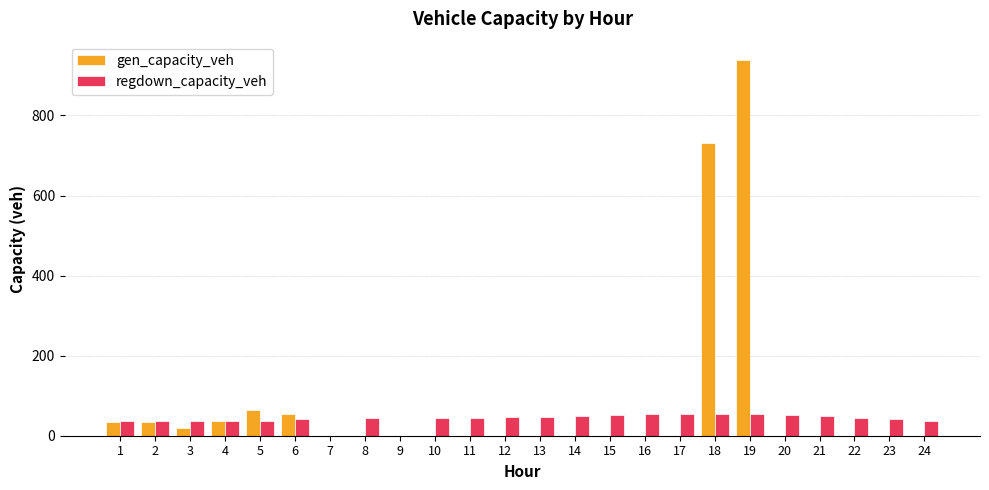

What is the maximum value shown in the chart?

937.5